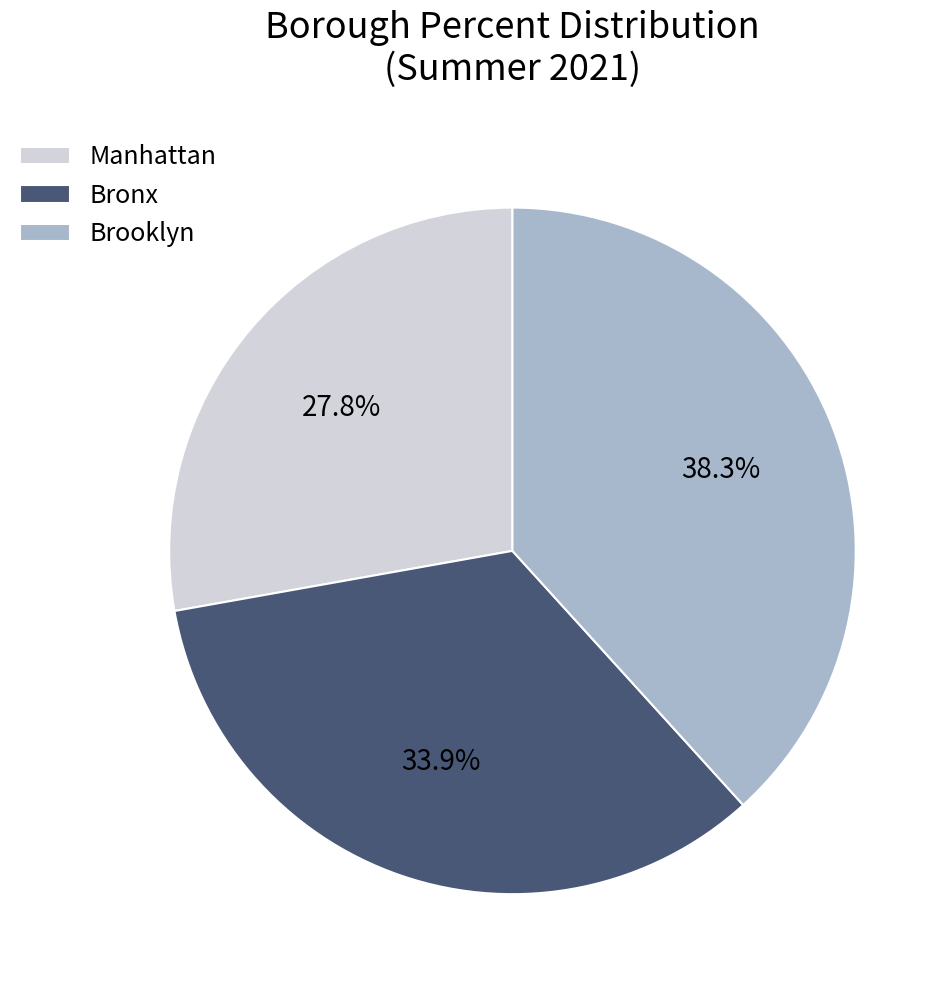

Combined, what portion of the pie is Brooklyn and Bronx?

72.2%